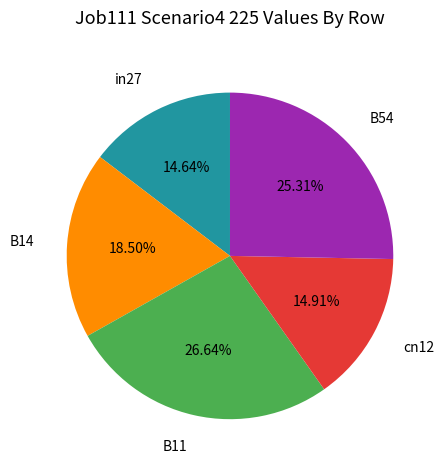

To the nearest percent, what is the average slice percentage?

20%